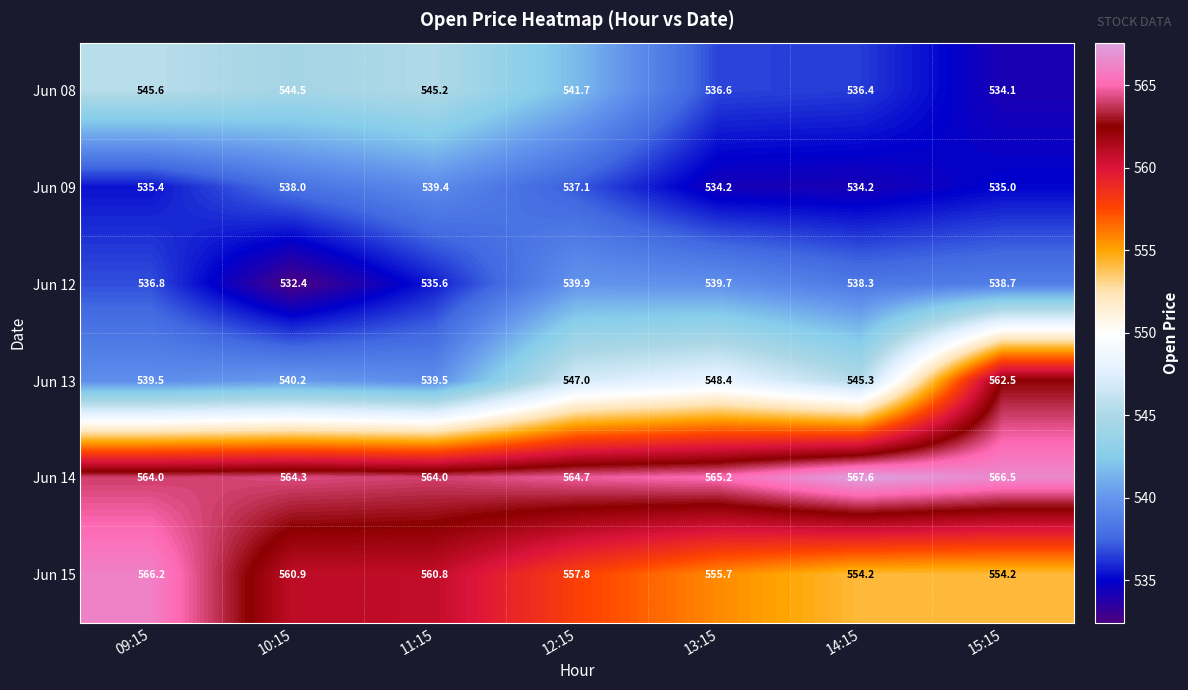

Which series has the largest total across all categories?

Jun 14